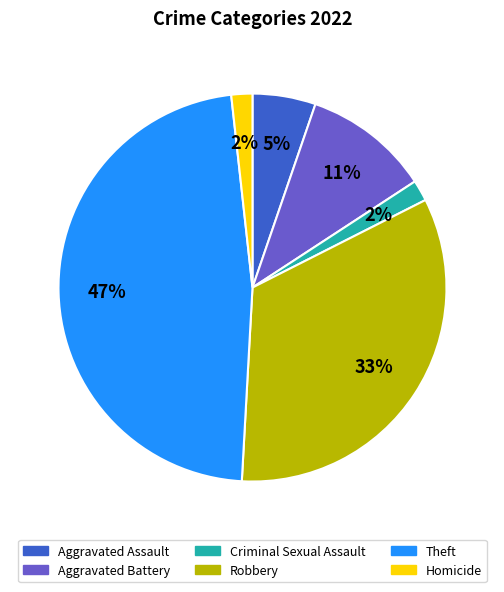

To the nearest percent, what is the combined percentage of Criminal Sexual Assault and Aggravated Assault?

7%